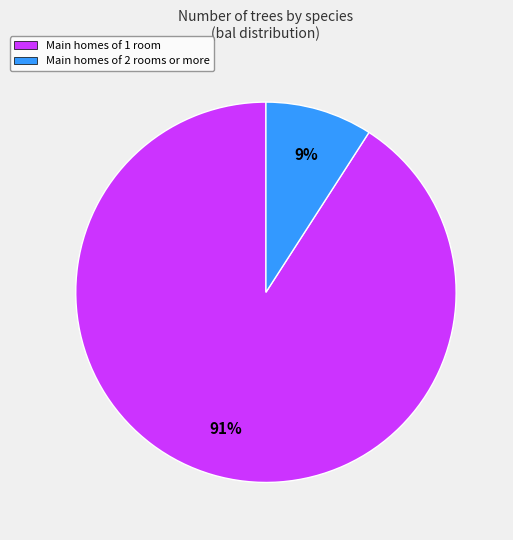

To the nearest percent, what is the difference between the largest and smallest slice percentages?

82%